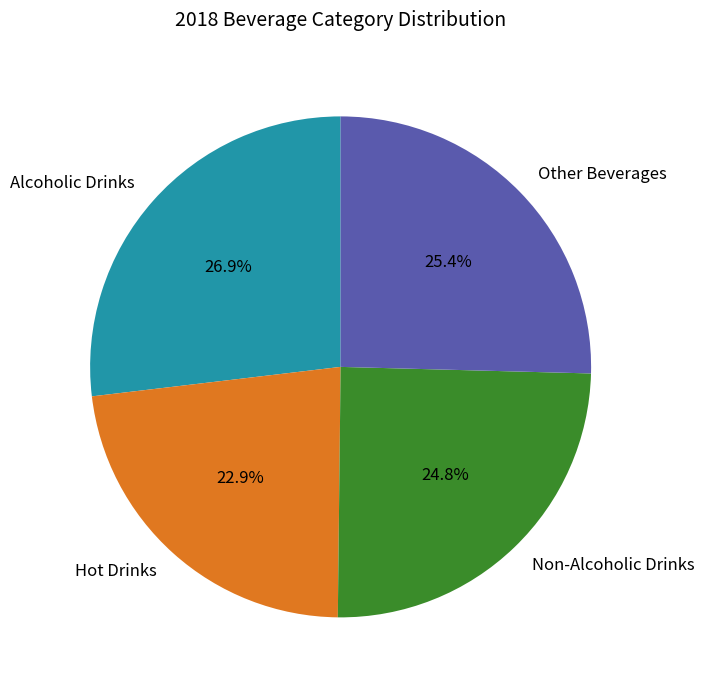

To the nearest percent, what is the difference between the largest and smallest slice percentages?

4%